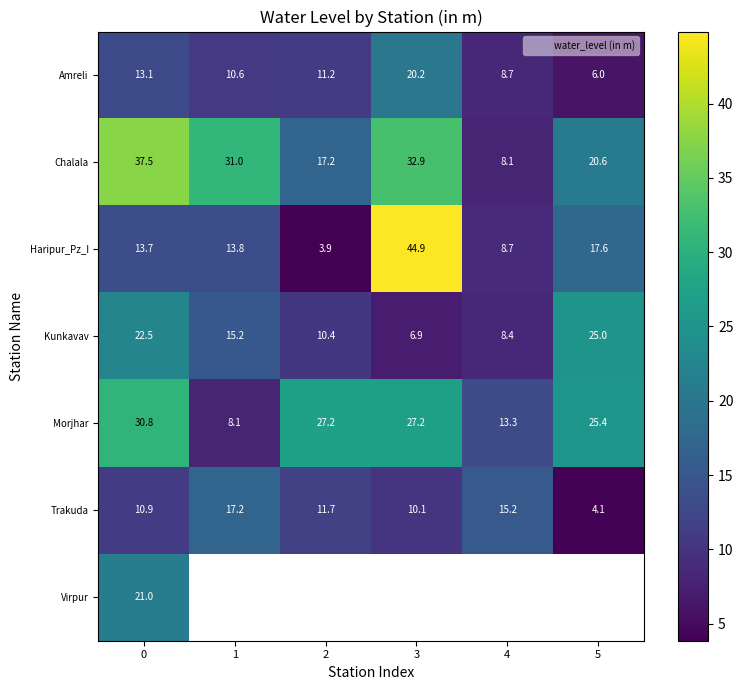

Which label corresponds to the largest value in the chart?

3